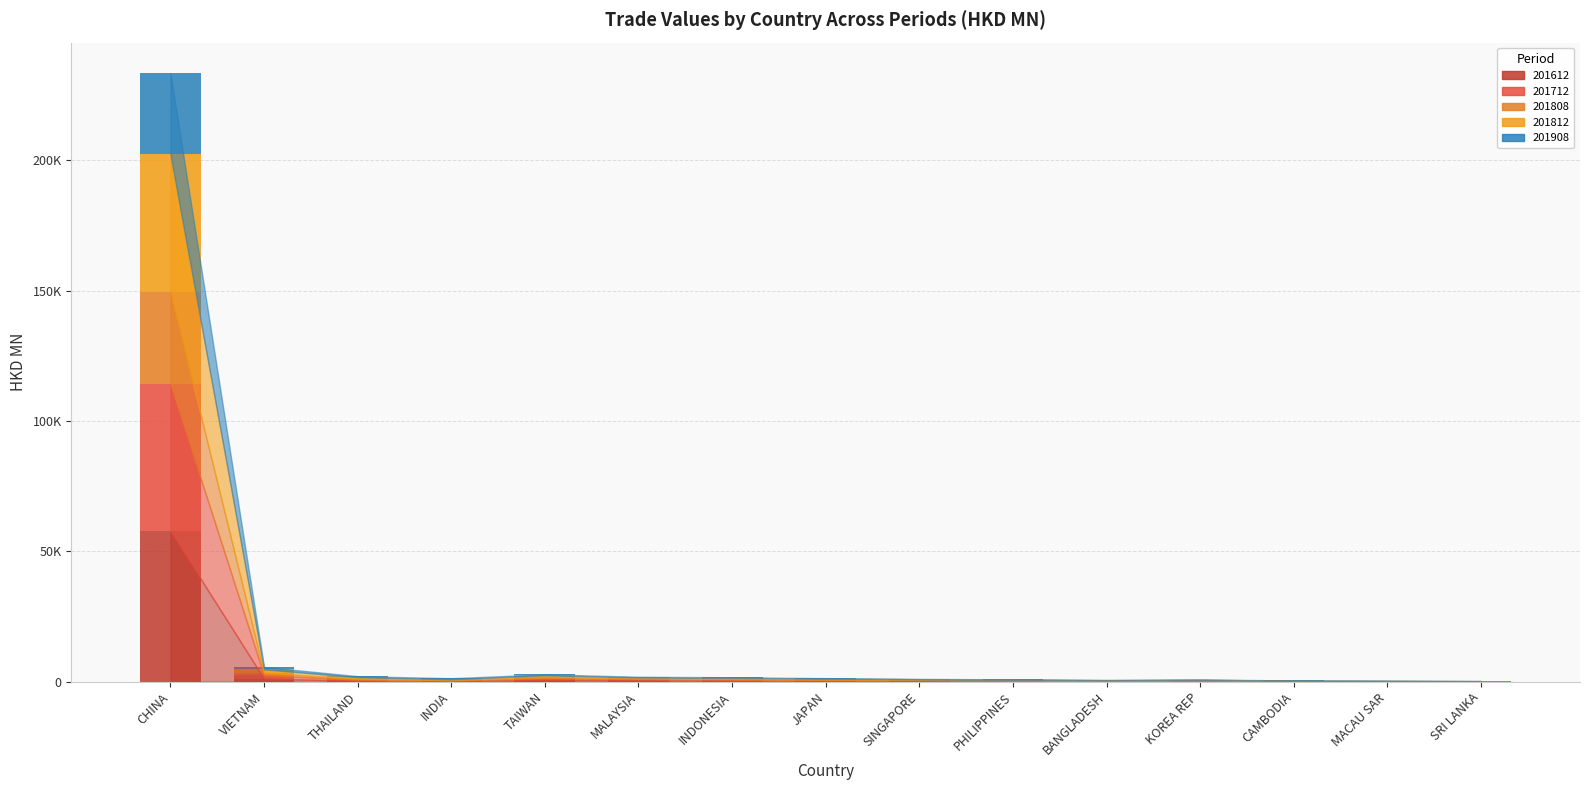

At how many categories does at least one series exceed 17775?

1